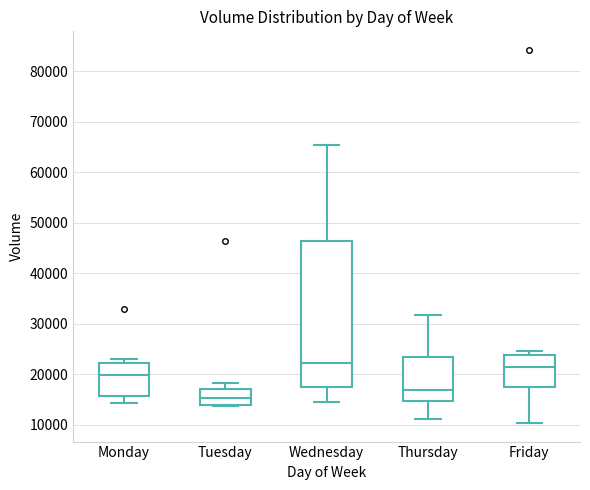

Reading left to right, read every box against the y-axis: the position of its median line, the range the box covers, and the ends of its whiskers. The values are not printed on the chart, so give them approximately, as read against the axis.

Monday: median 20000, box 16000 to 22000, whiskers 14000 to 23000
Tuesday: median 15000, box 14000 to 17000, whiskers 14000 to 18000
Wednesday: median 22000, box 17000 to 46000, whiskers 14000 to 65000
Thursday: median 17000, box 15000 to 23000, whiskers 11000 to 32000
Friday: median 21000, box 17000 to 24000, whiskers 10000 to 25000